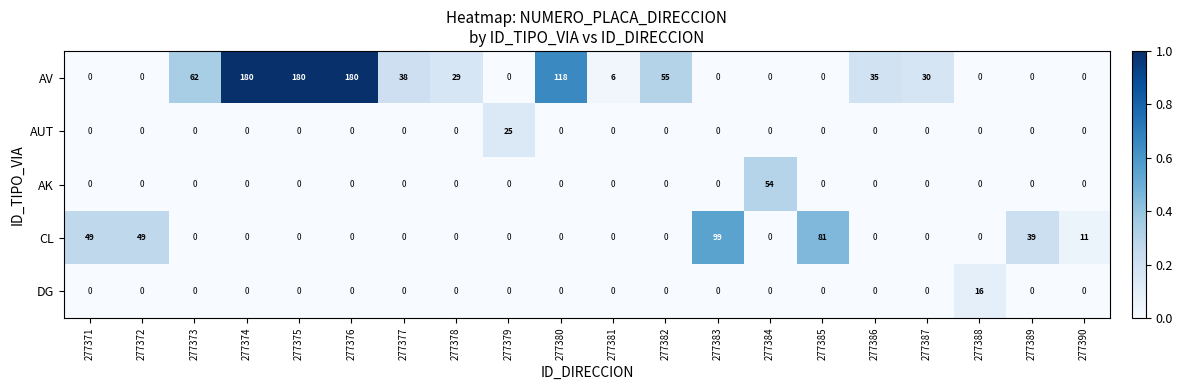

What is the highest value of the AUT series?

25